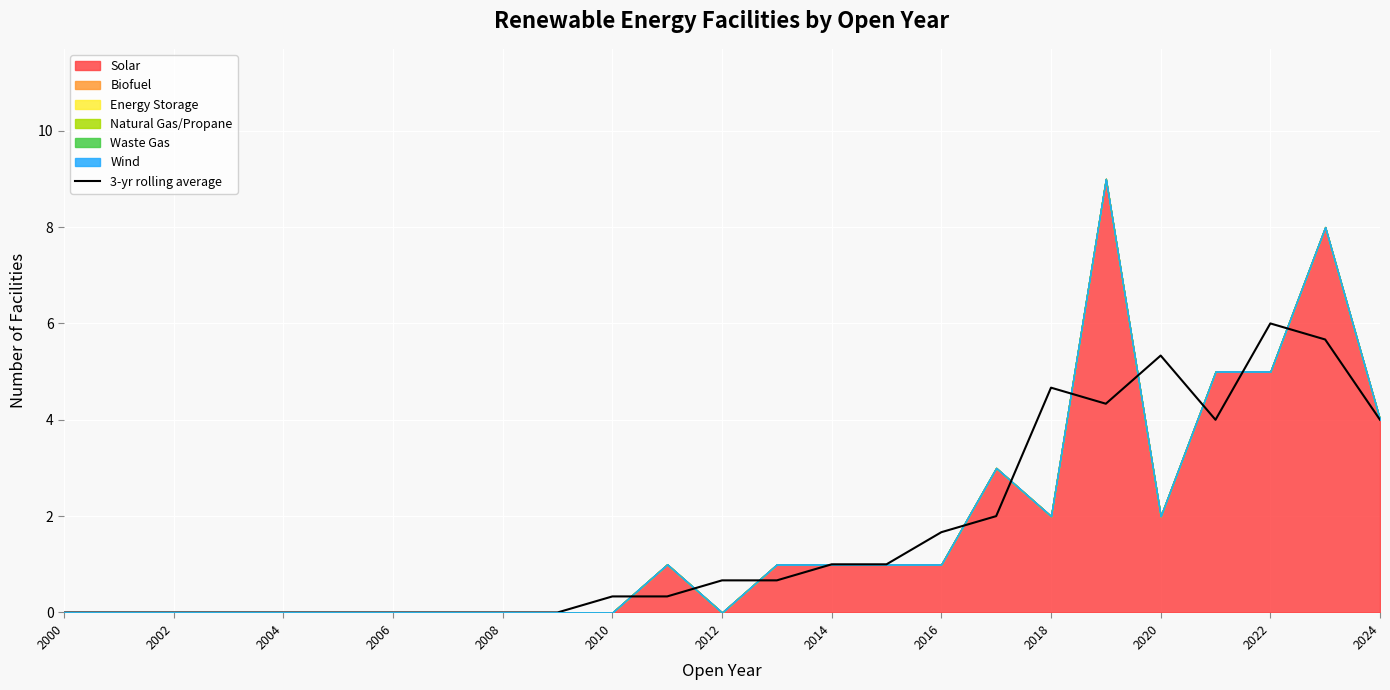

What is the change in value from 2006 to 16?

+1.7